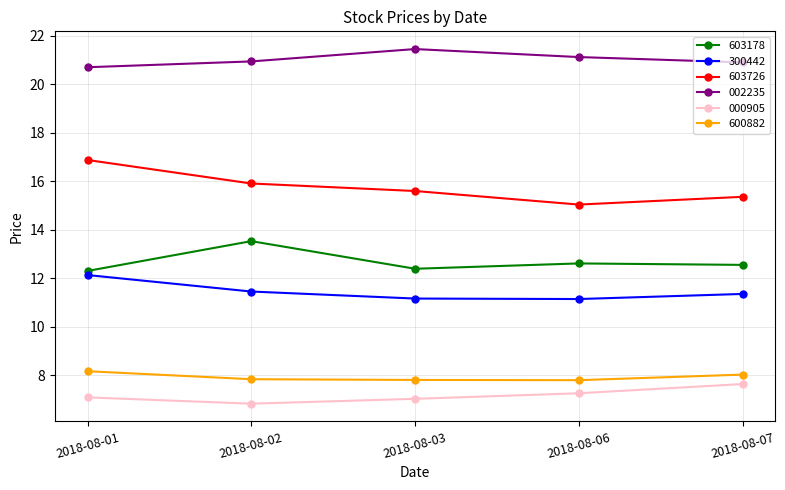

What is the difference between the maximum and second lowest values in the 603726 series?

1.5